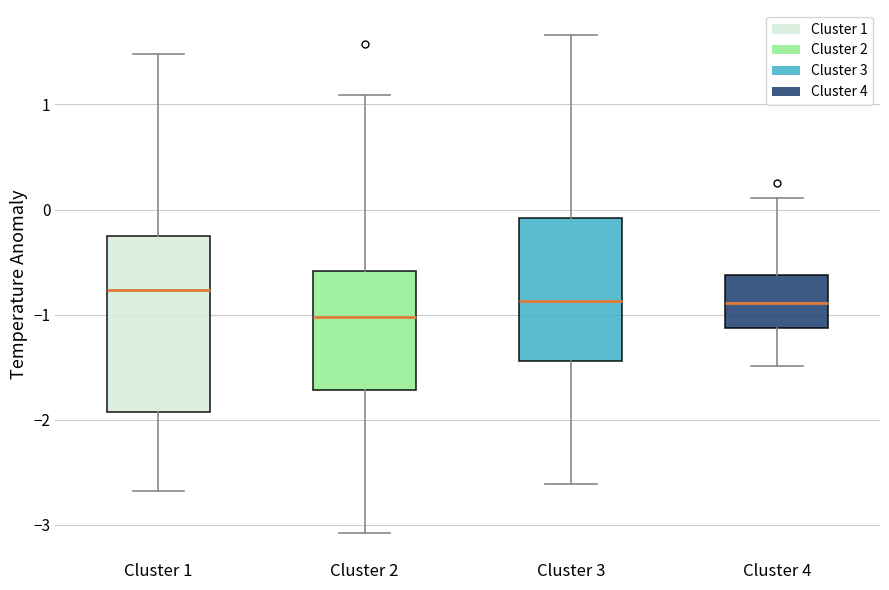

Comparing the boxes themselves (not the whiskers), which one is the tallest?

Cluster 1